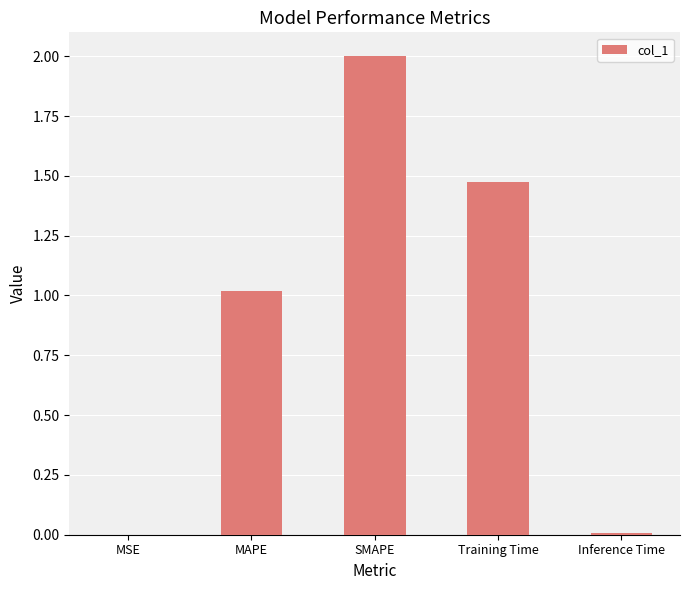

Which label corresponds to the largest value in the chart?

SMAPE